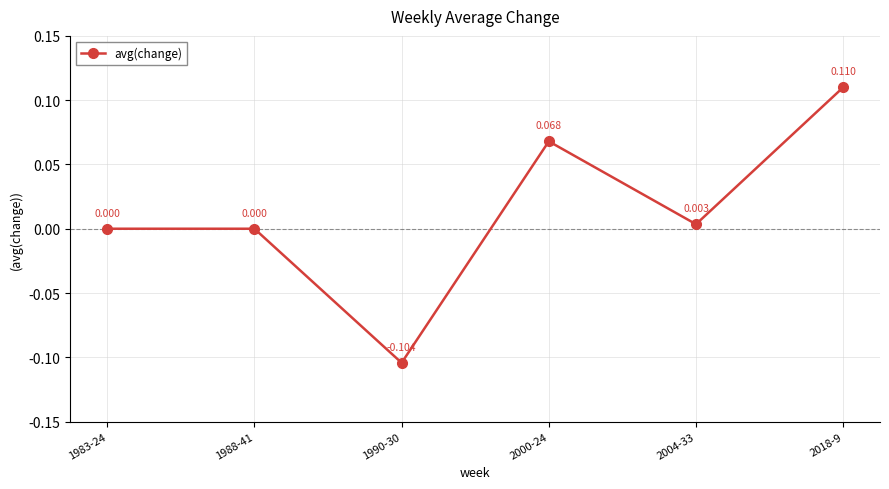

True or false: the data has more than 2 interior local peaks.

False